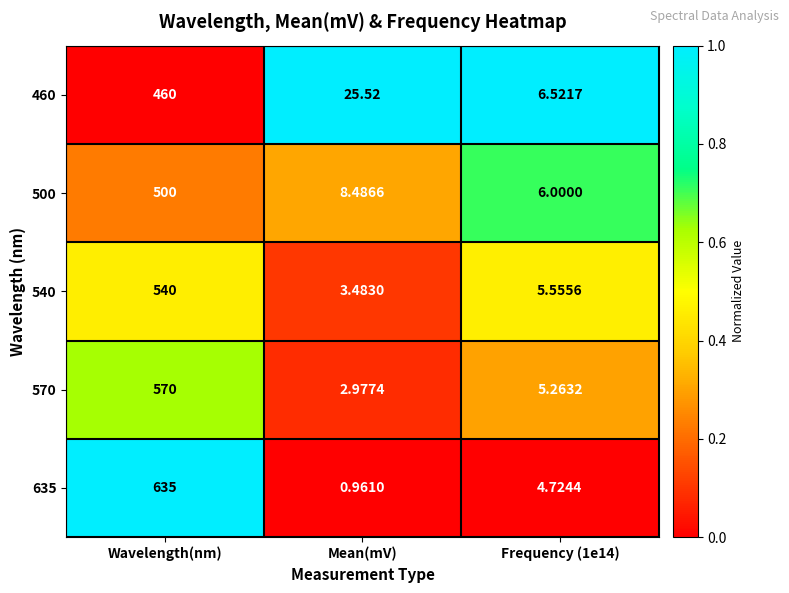

At which category is the sum across all series the highest?

Wavelength(nm)